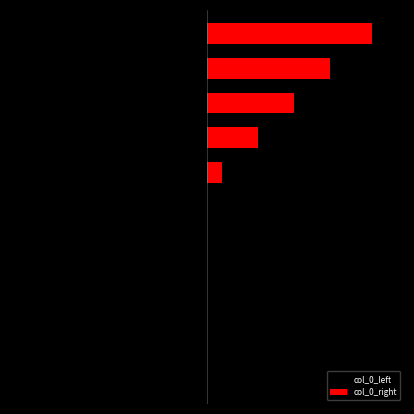

The col_0_right series shows 0.0 at 3. True or false?

True